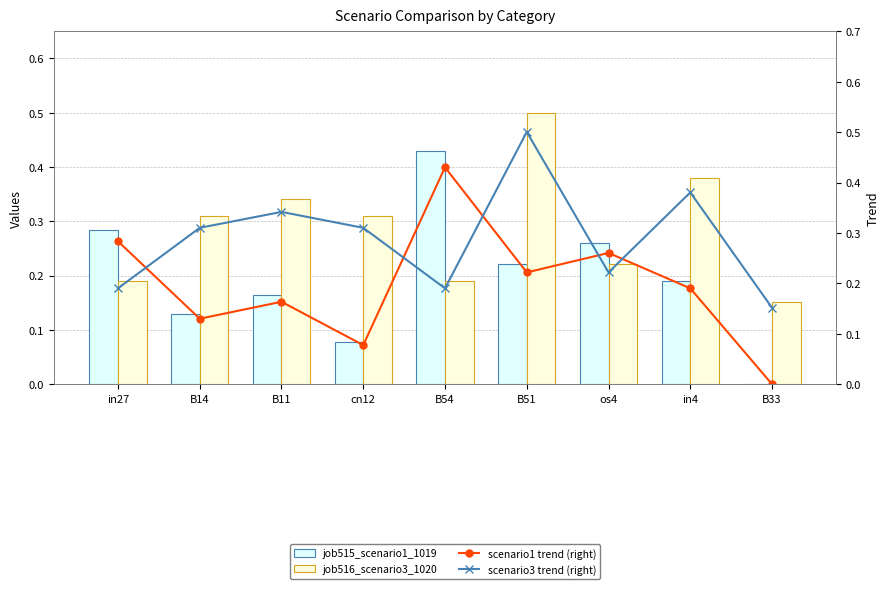

The value of scenario3 trend (right) at os4 is 0.2. True or false?

True